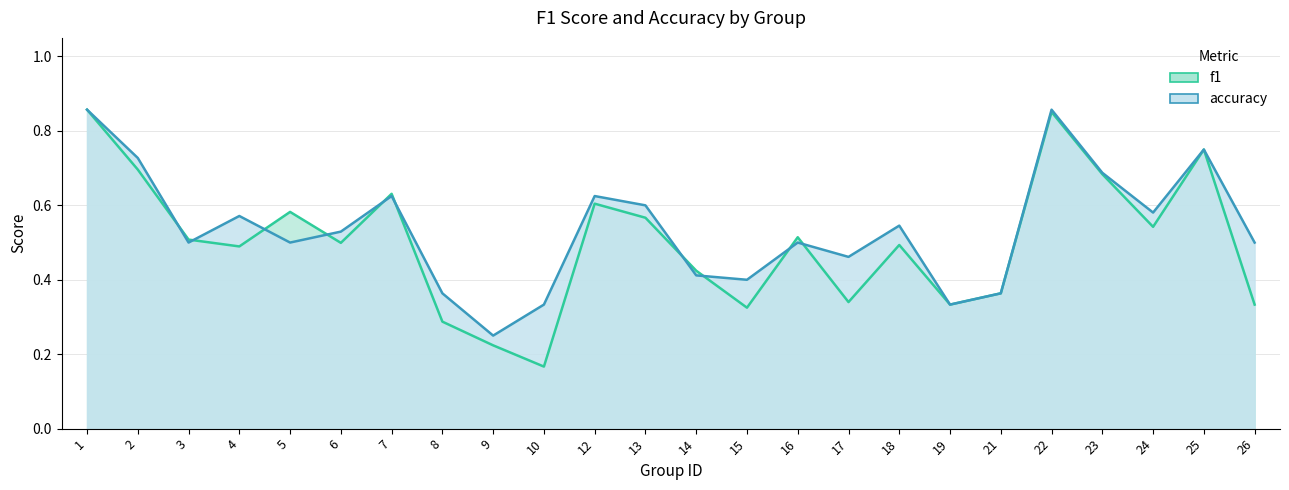

True or false: accuracy and f1 cross at least once.

True